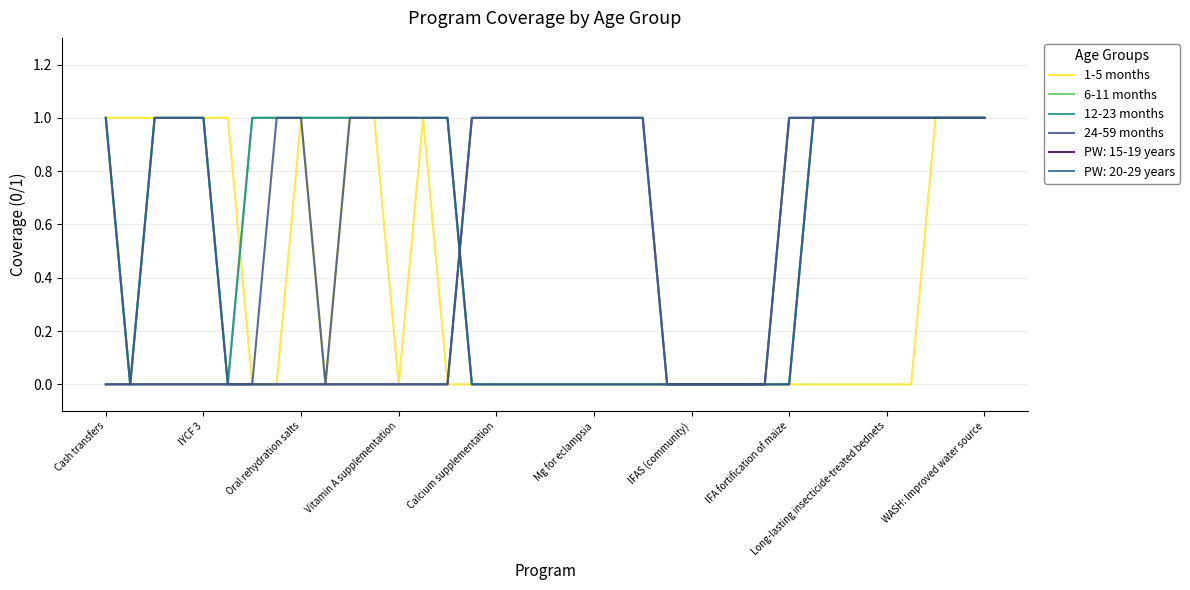

What is the average value of the 12-23 months series?

1